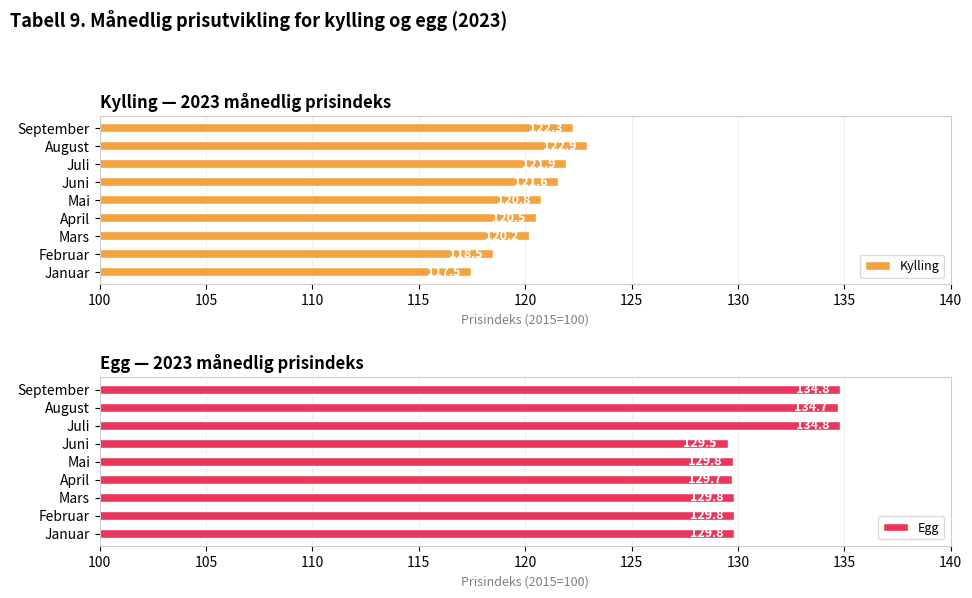

Rank the series by their average value, from lowest to highest.

Kylling, Egg